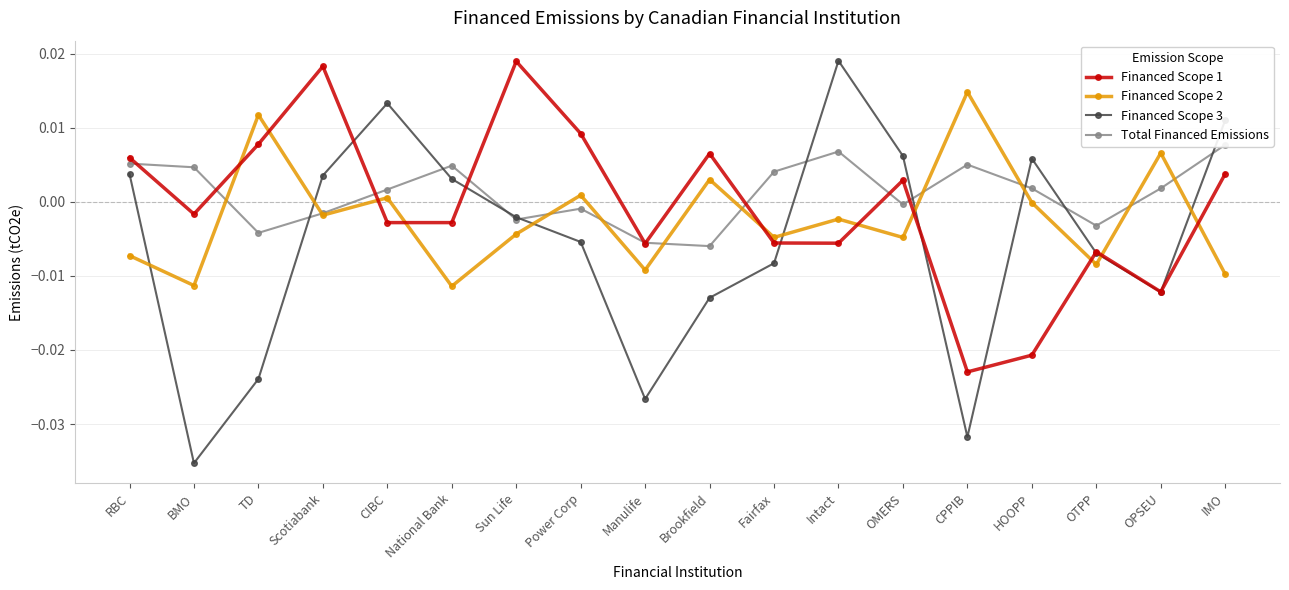

Rank the categories by Financed Scope 1 value from lowest to highest.

CPPIB, HOOPP, OPSEU, OTPP, Manulife, Intact, Fairfax, CIBC, National Bank, BMO, OMERS, IMO, RBC, Brookfield, TD, Power Corp, Scotiabank, Sun Life